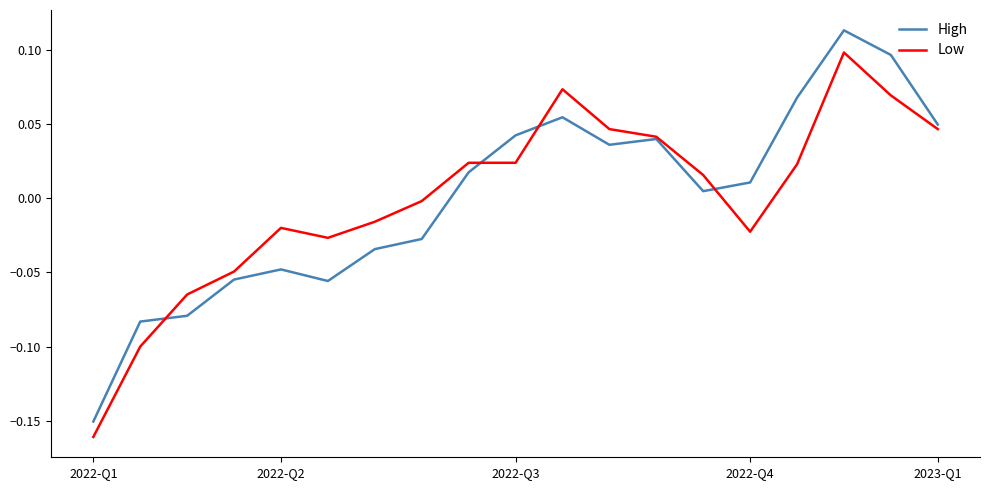

List the series in order of their peak value, lowest first.

Low, High